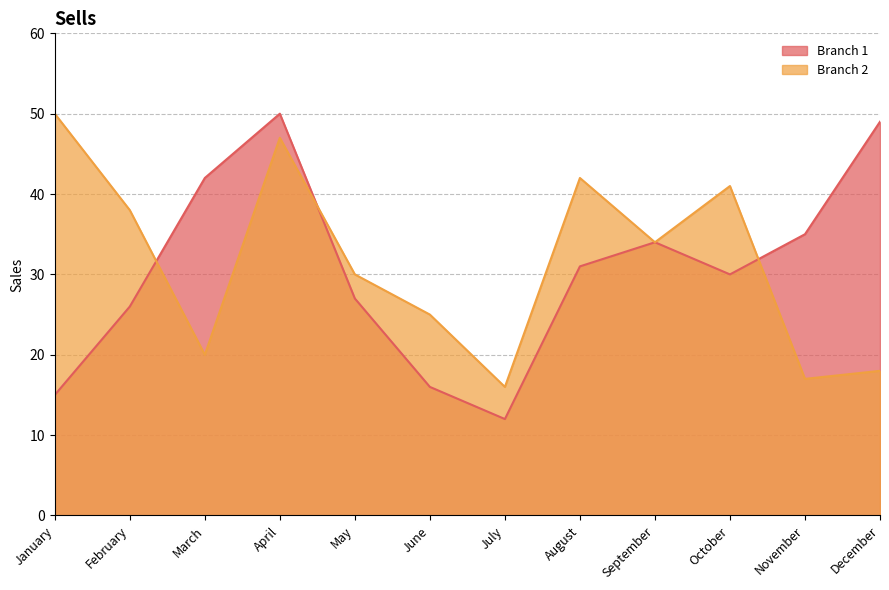

How many intersections are there between Branch 2 and Branch 1?

3